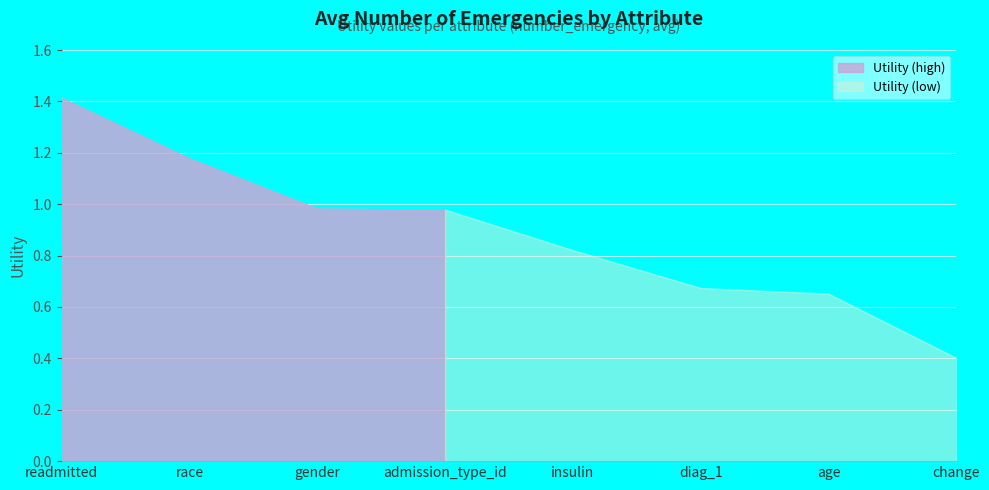

Which label corresponds to the largest value in the chart?

readmitted